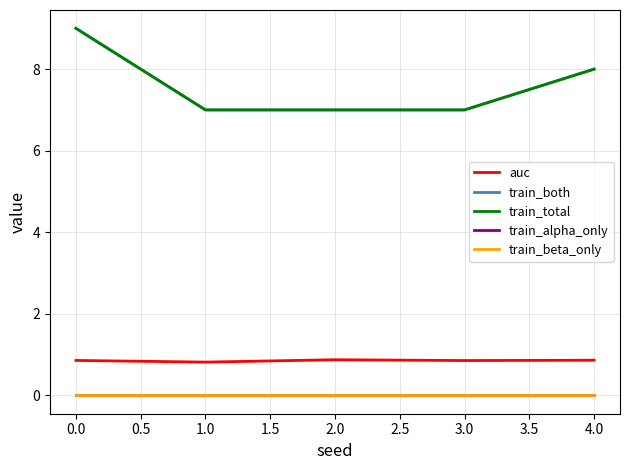

Does the chart have visible grid lines?

Yes